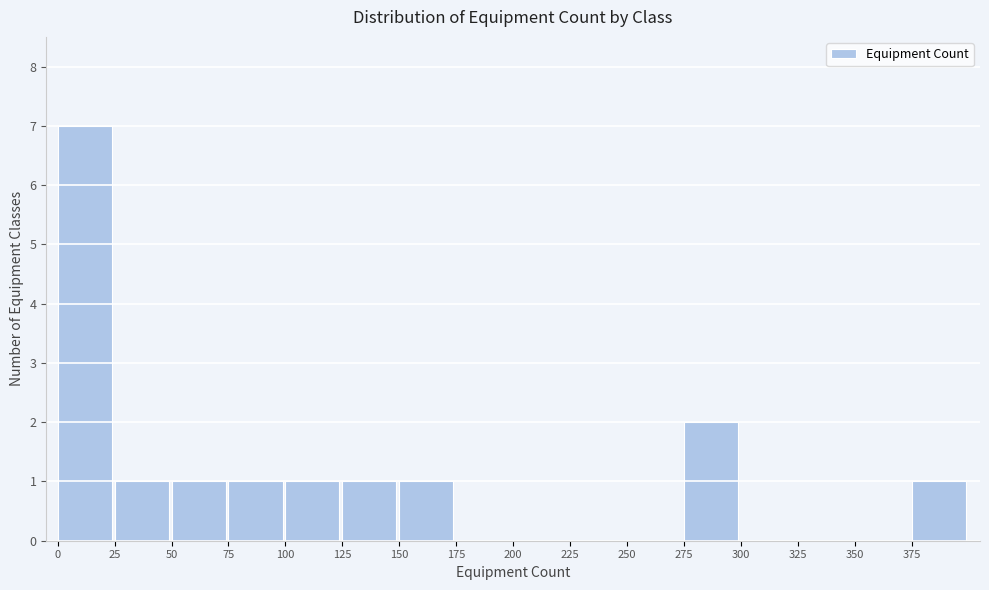

Reading left to right, extract all data points from this chart.

0=7	25=1	50=1	75=1	100=1	125=1	150=1	175=0	200=0	225=0	250=0	275=2	300=0	325=0	350=0	375=1